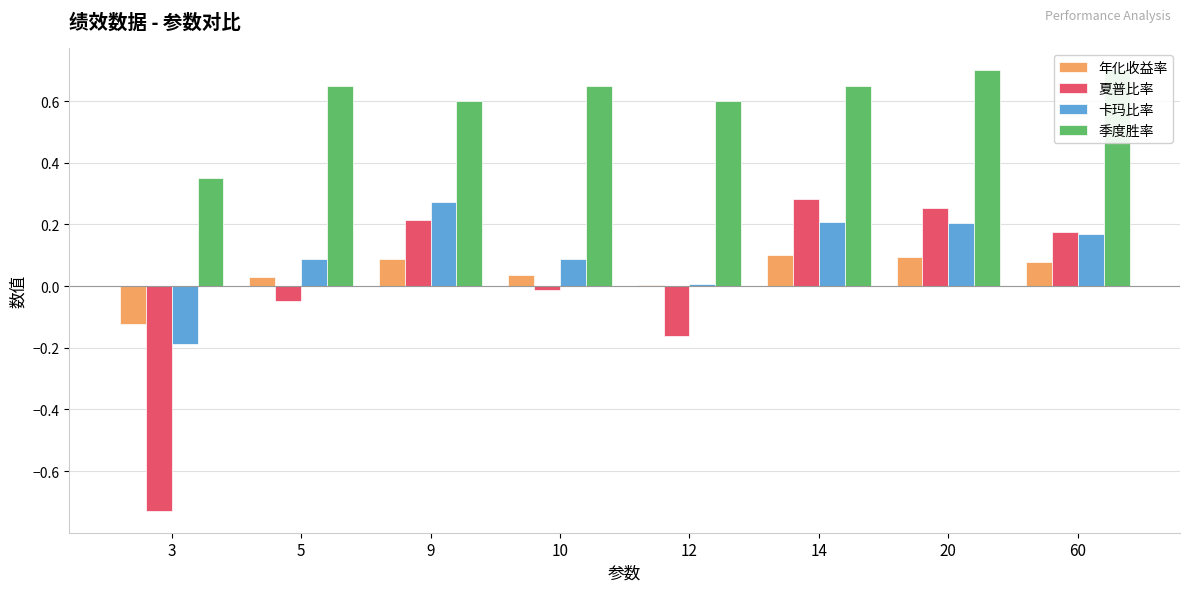

Which series has the largest range (max minus min)?

夏普比率